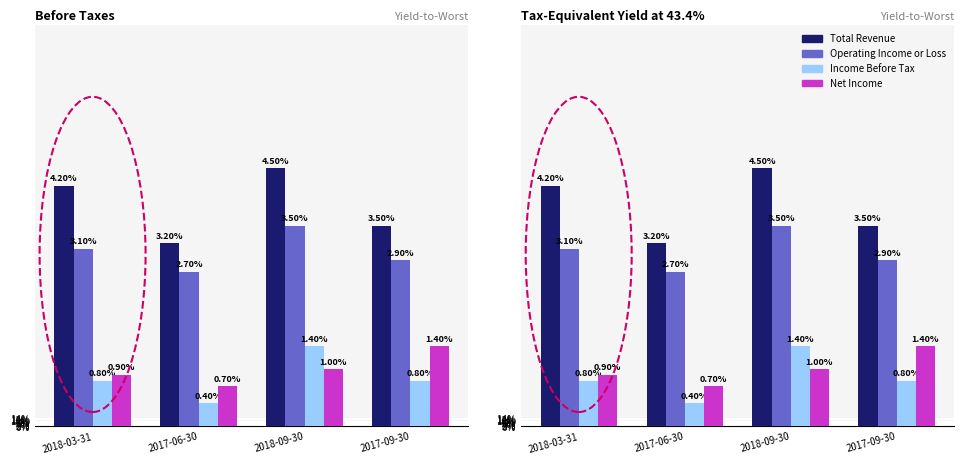

The Net Income series shows 1.0 at 2018-09-30. True or false?

True